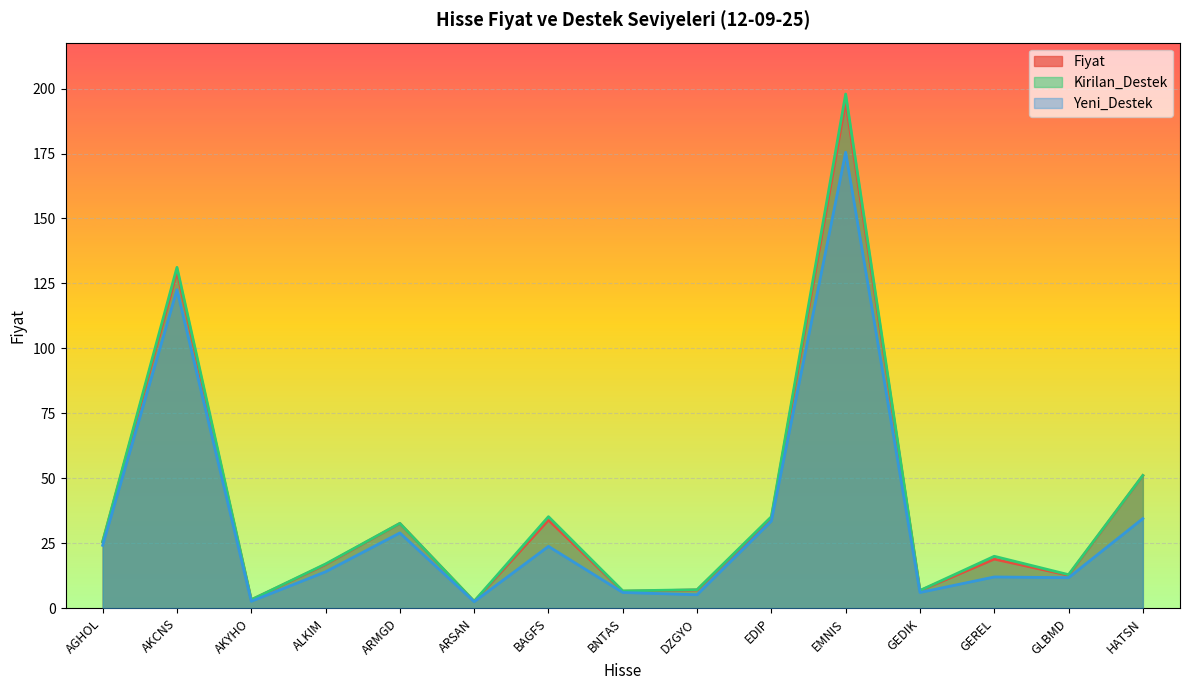

What position from the left is ALKIM?

4